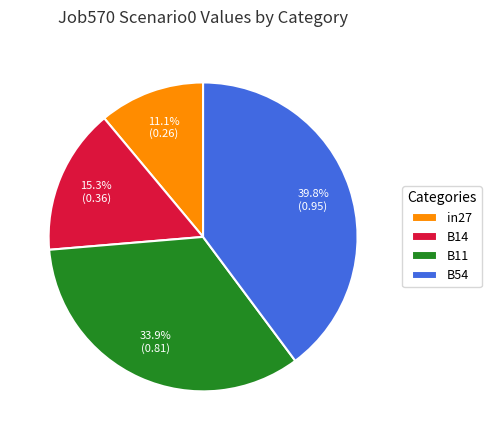

True or false: B11 accounts for 34% of the total.

True